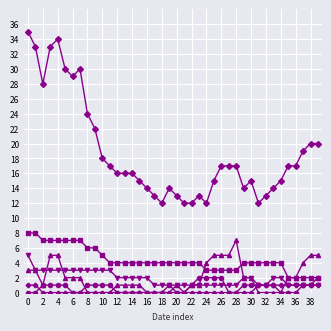

What is the greatest value displayed?

35